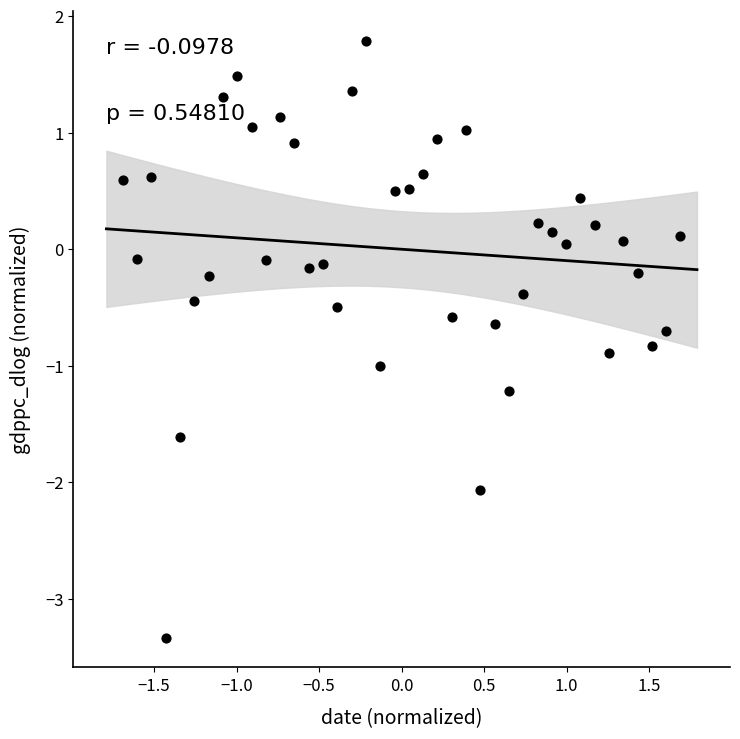

What is the range of Y values (max minus min)?

5.1